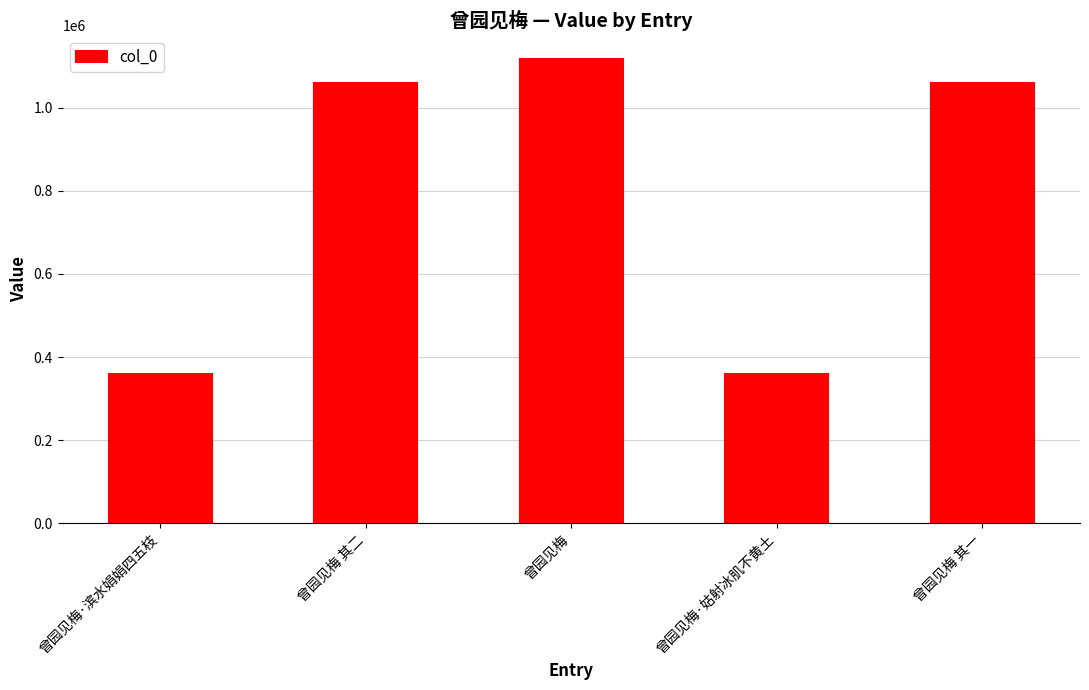

What is the approximate value at 曾园见梅 其一?

1059407